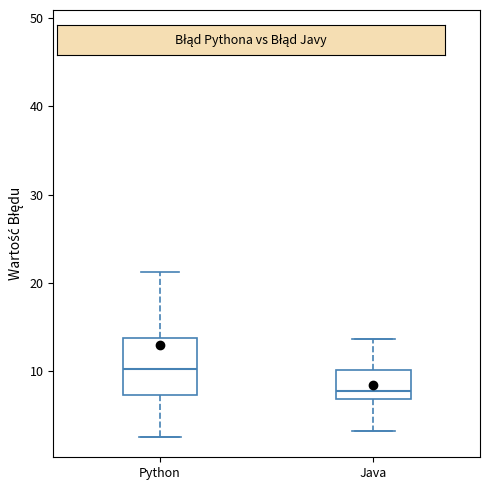

Reading left to right, transcribe this box plot: for each box, give where its median line is, the range the box spans, and where its two whiskers end, as read against the y-axis. The values are not printed on the chart, so give them approximately, as read against the axis.

Python: median 10, box 7 to 14, whiskers 3 to 21
Java: median 8, box 7 to 10, whiskers 3 to 14